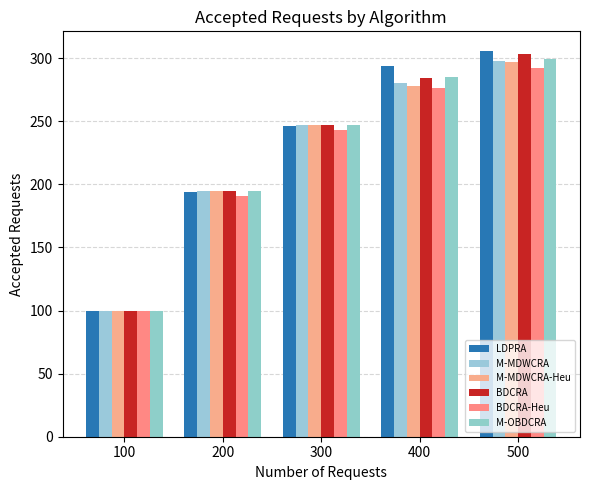

Rank the series at 500 from lowest to highest value.

BDCRA-Heu, M-MDWCRA-Heu, M-MDWCRA, M-OBDCRA, BDCRA, LDPRA